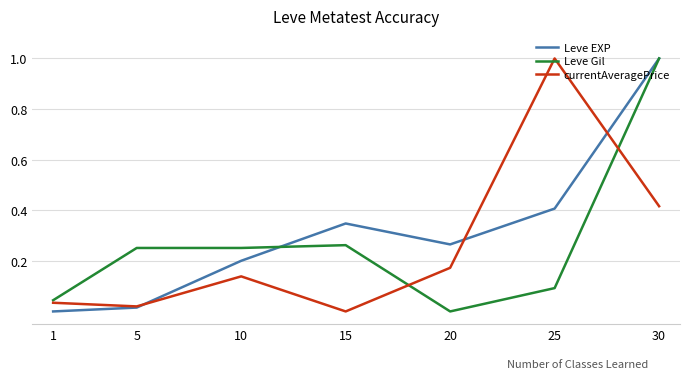

List the series in order of their overall mean, highest first.

Leve EXP, Leve Gil, currentAveragePrice